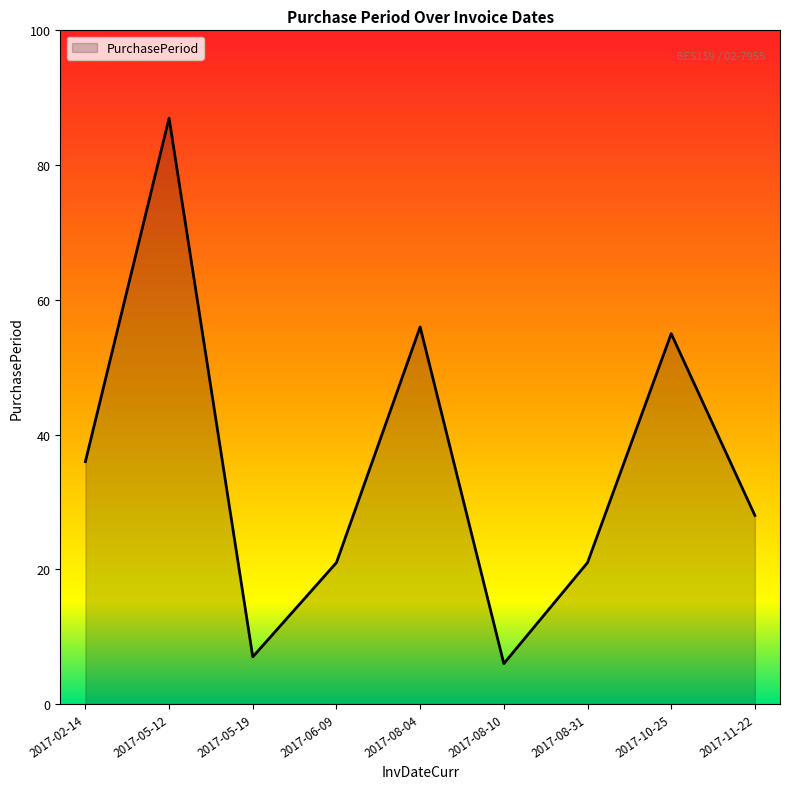

True or false: the data shows 64 at 2017-02-14.

False